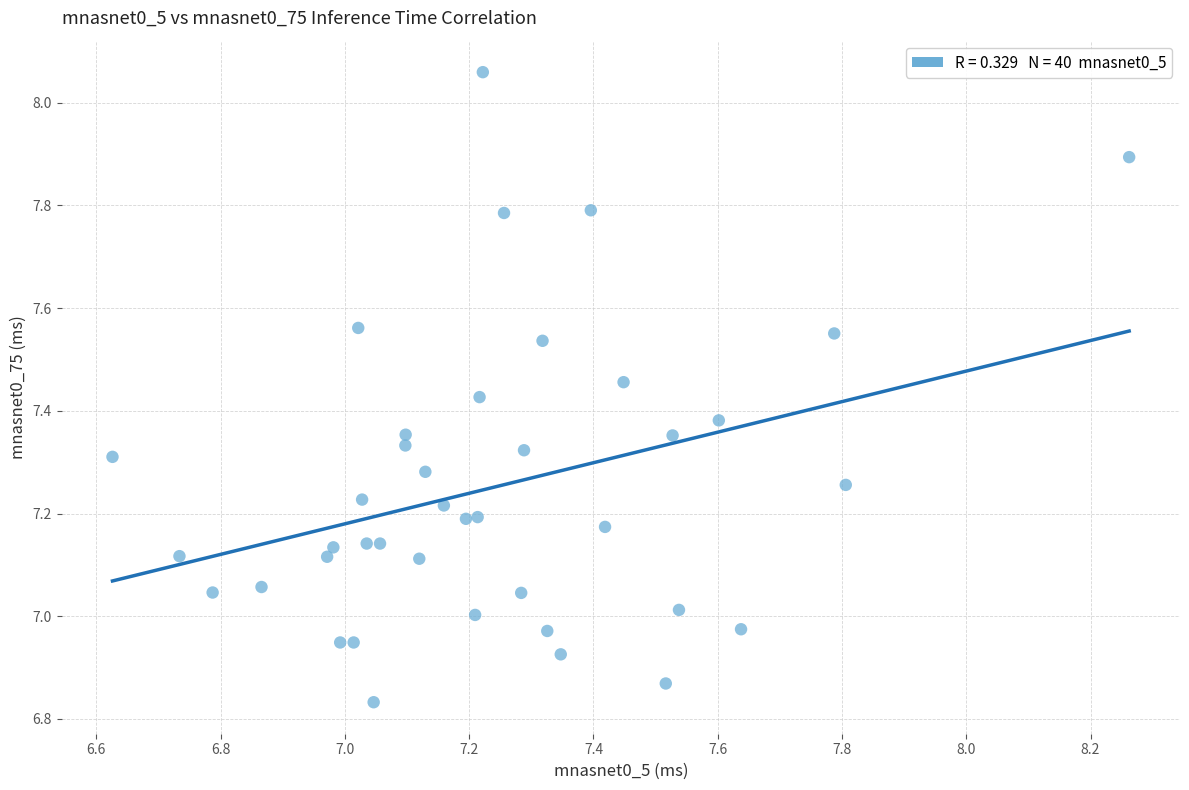

What is the range of Y values (max minus min)?

1.2